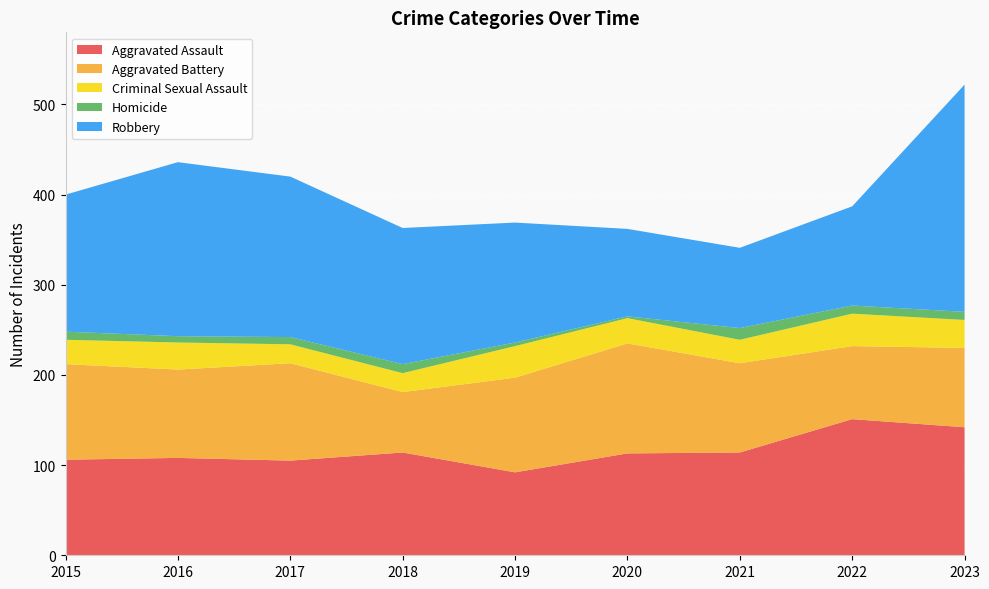

What is the value of the Homicide point at the 1st from the left?

9